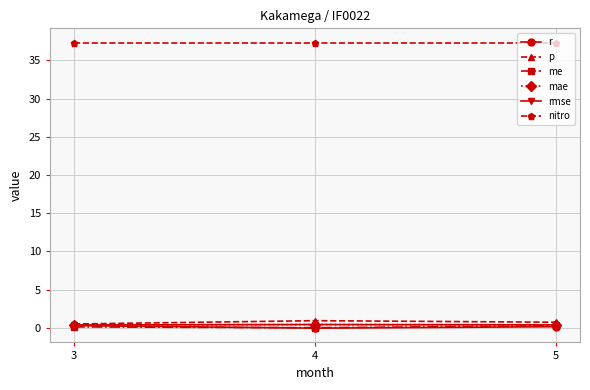

What is the sum of the p values at 3 and 4?

1.5